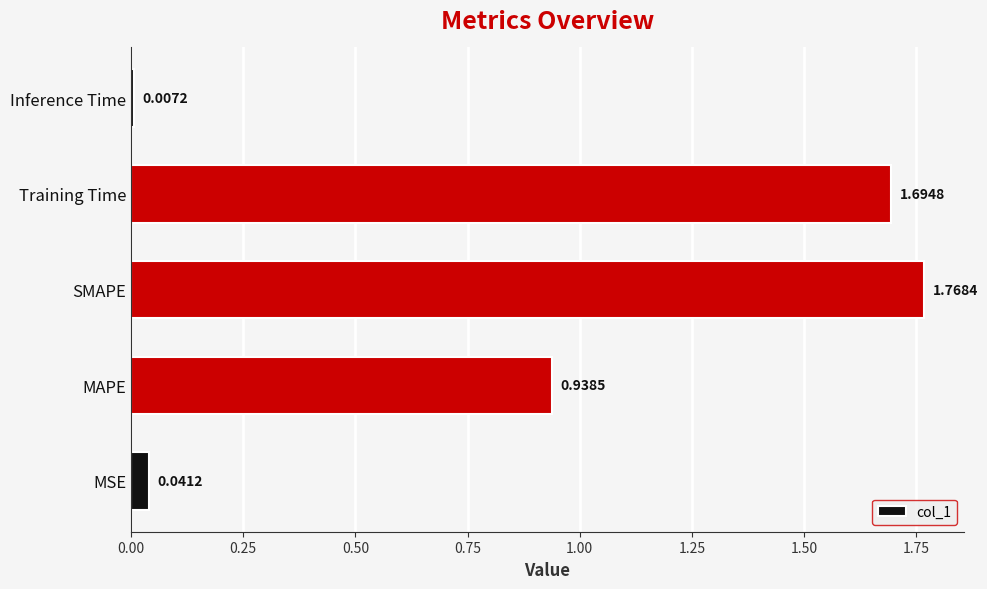

What is the sum of the values at MAPE and Training Time?

2.6